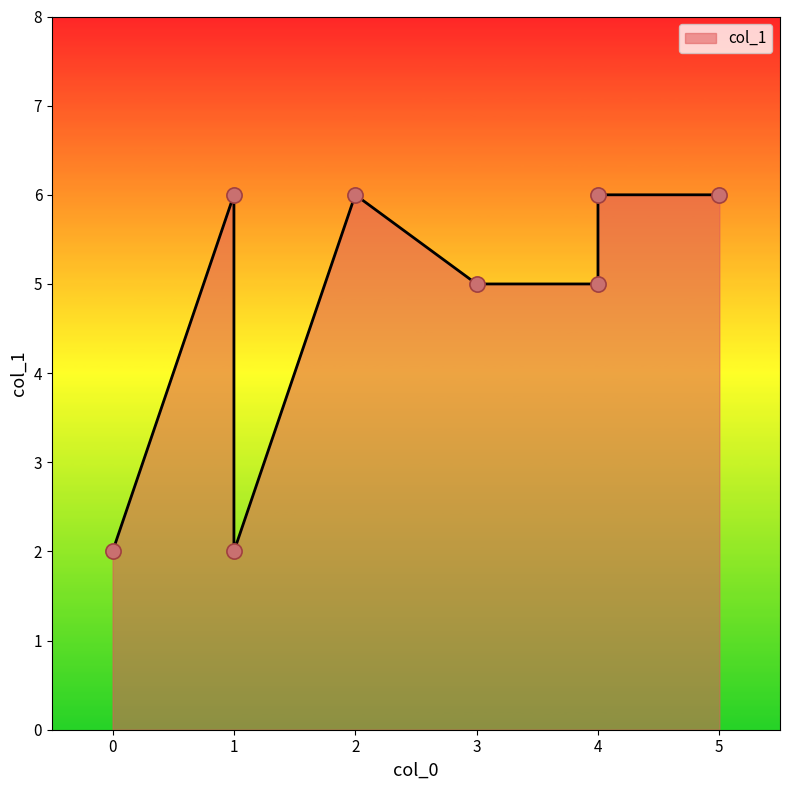

Which has a higher value, 0 or 1?

1